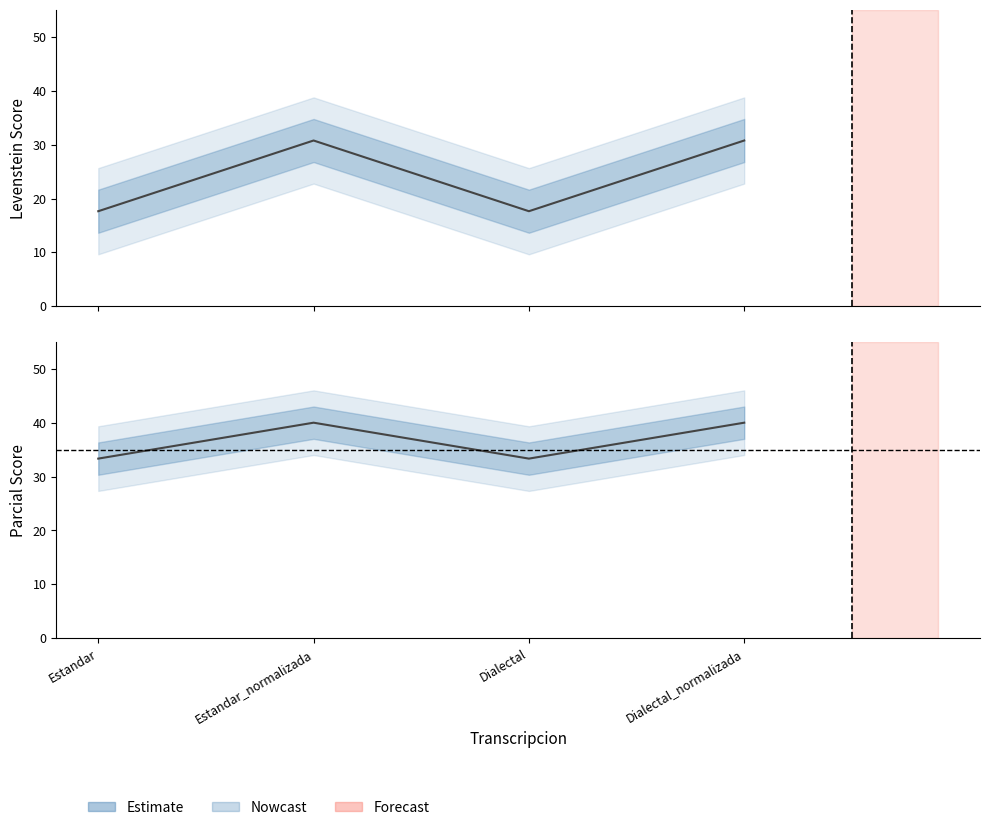

Is this an area chart (filled region under the line)?

No